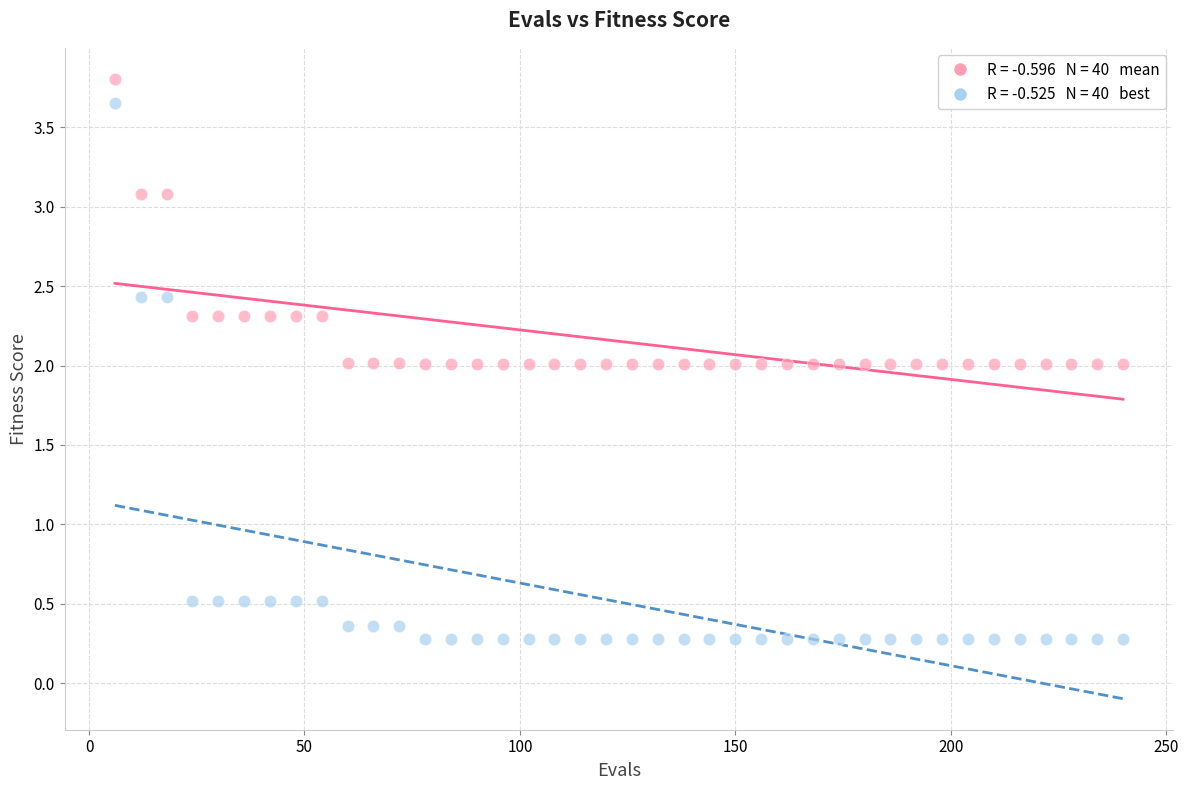

Across all data points, what is the range of Y values (max minus min)?

3.5